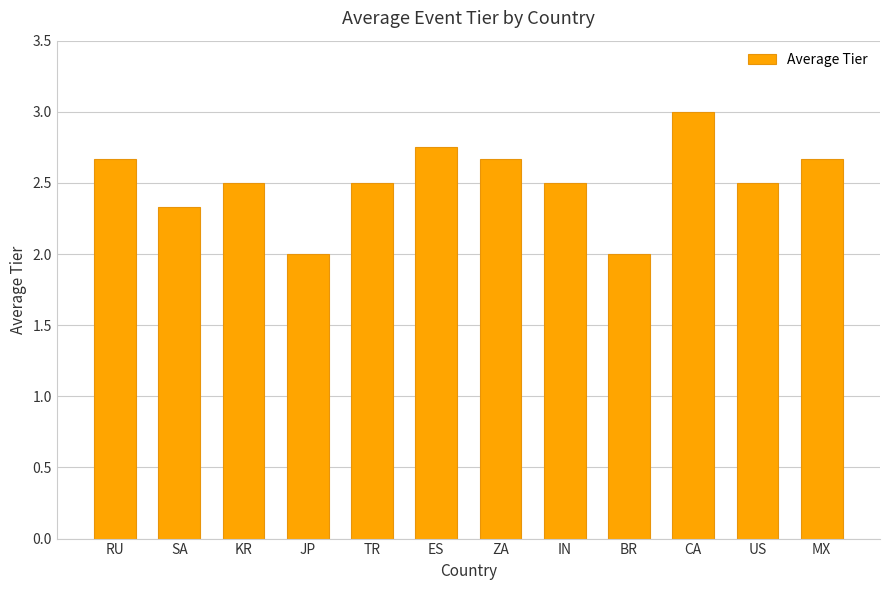

Between ES and JP, which is larger?

ES